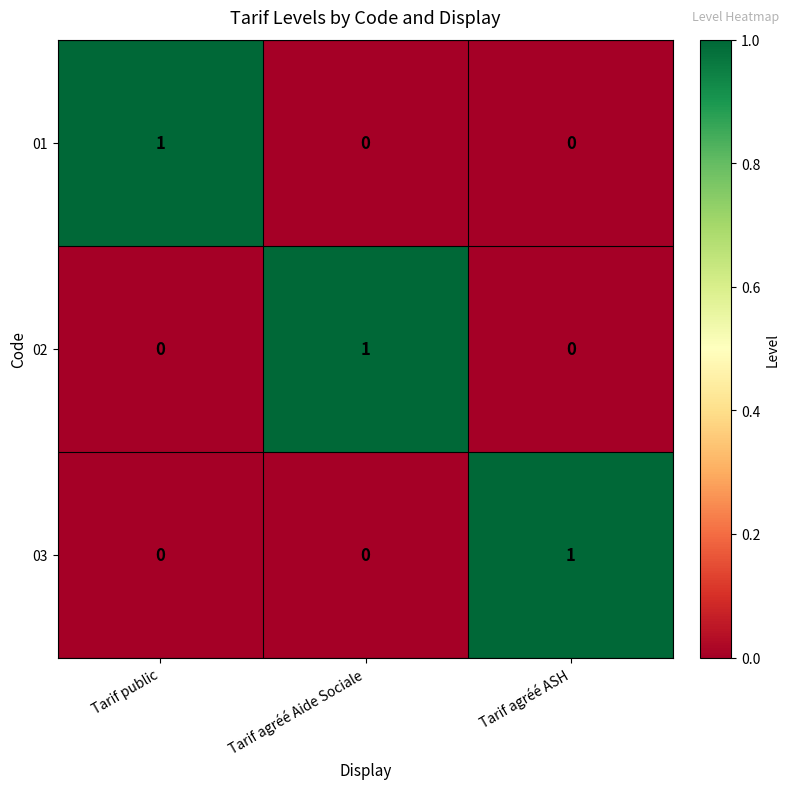

True or false: 02 has a value of 0 at Tarif agréé ASH.

True